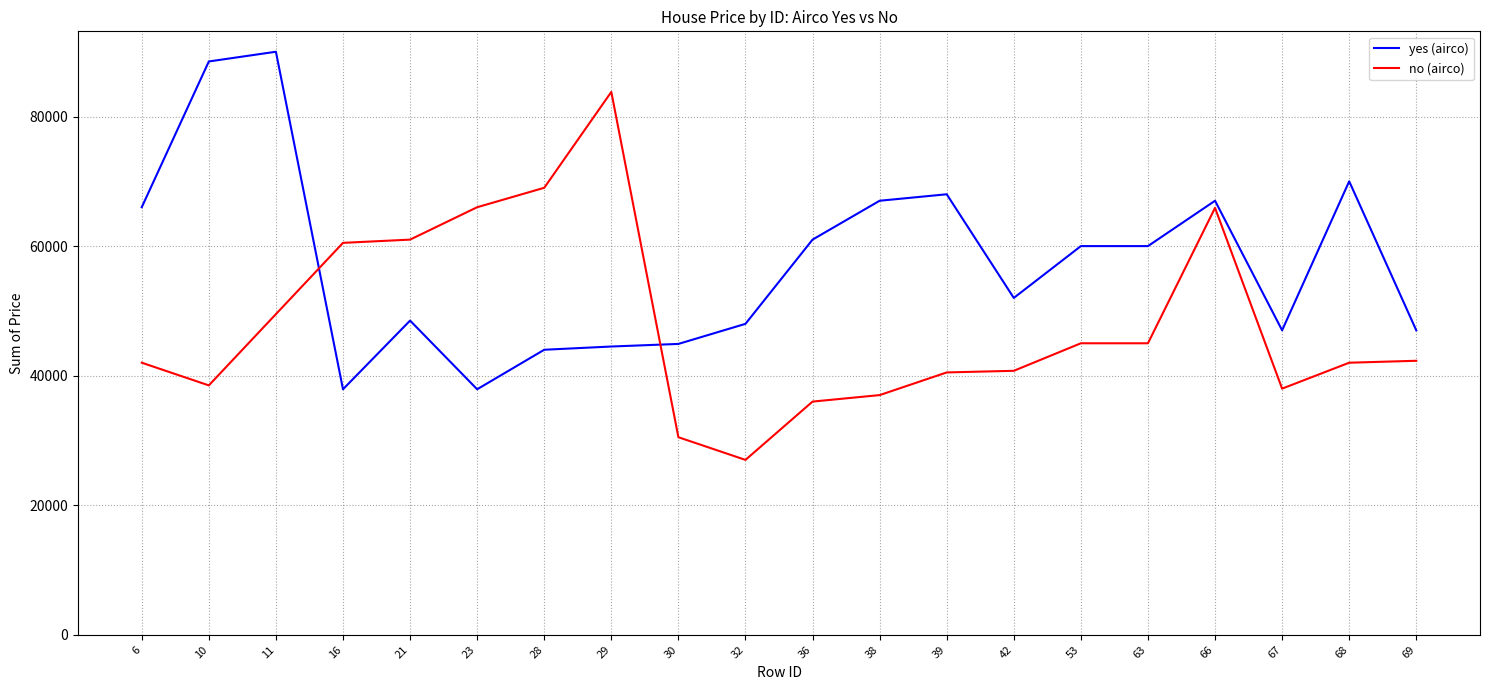

Which category has the highest value in the no (airco) series?

29